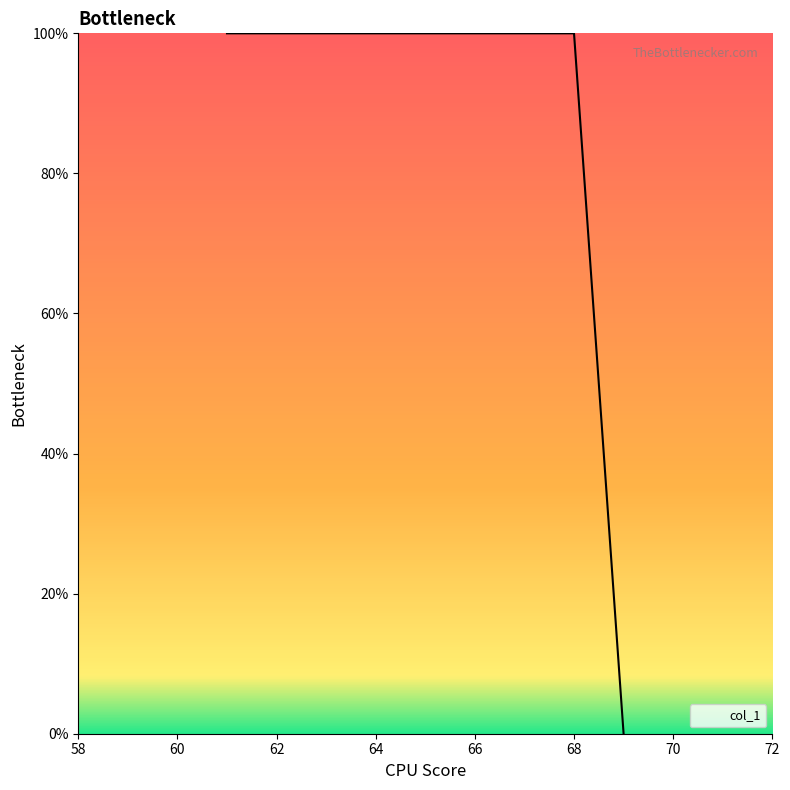

Is it true that the value at 68 is 100?

True